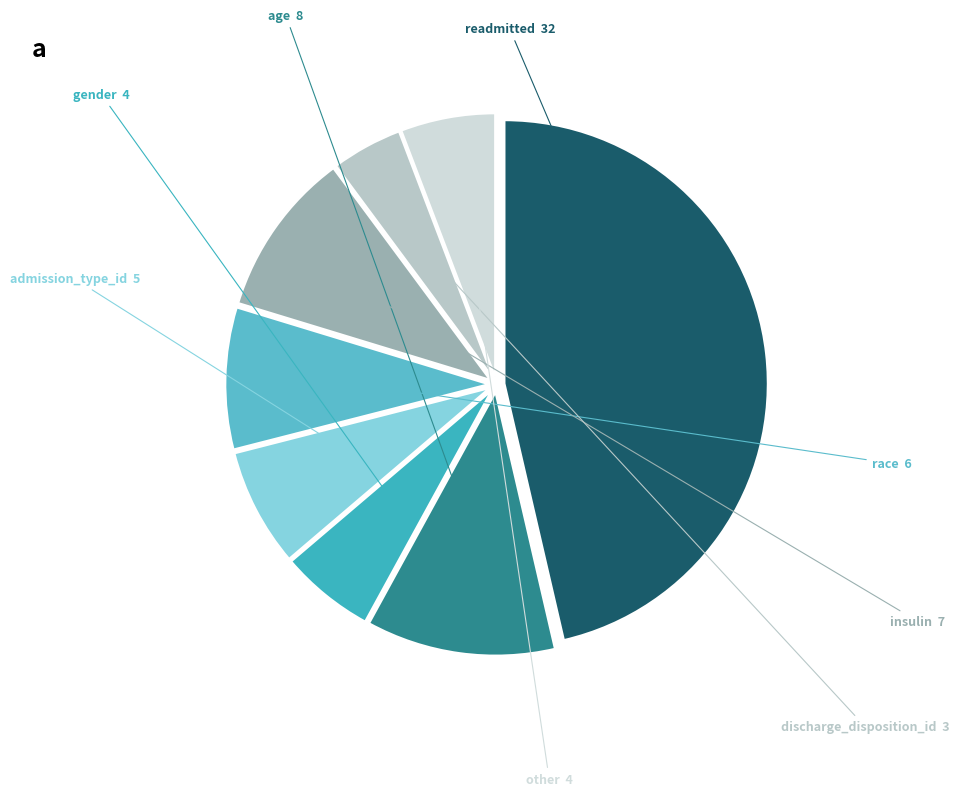

How many slices are in this pie chart?

8